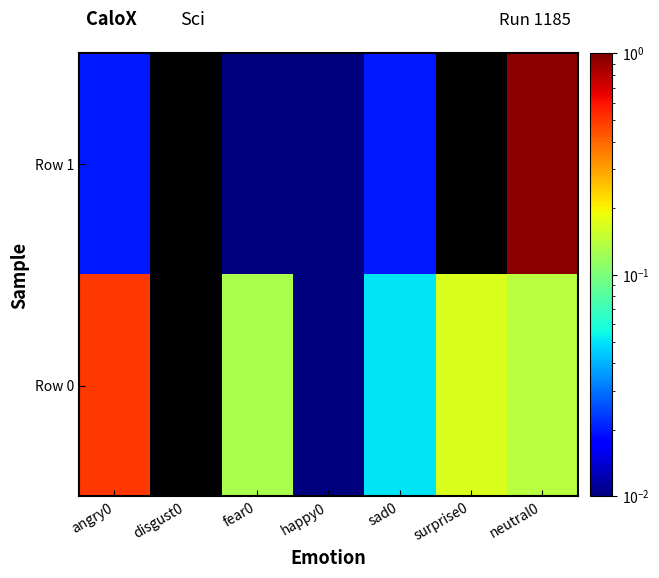

Reading left to right, list all the values displayed in this chart.

Row 0: angry0=0.5	disgust0=0.0	fear0=0.1	happy0=0.0	sad0=0.1	surprise0=0.2	neutral0=0.1
Row 1: angry0=0.0	disgust0=0.0	fear0=0.0	happy0=0.0	sad0=0.0	surprise0=0.0	neutral0=0.9